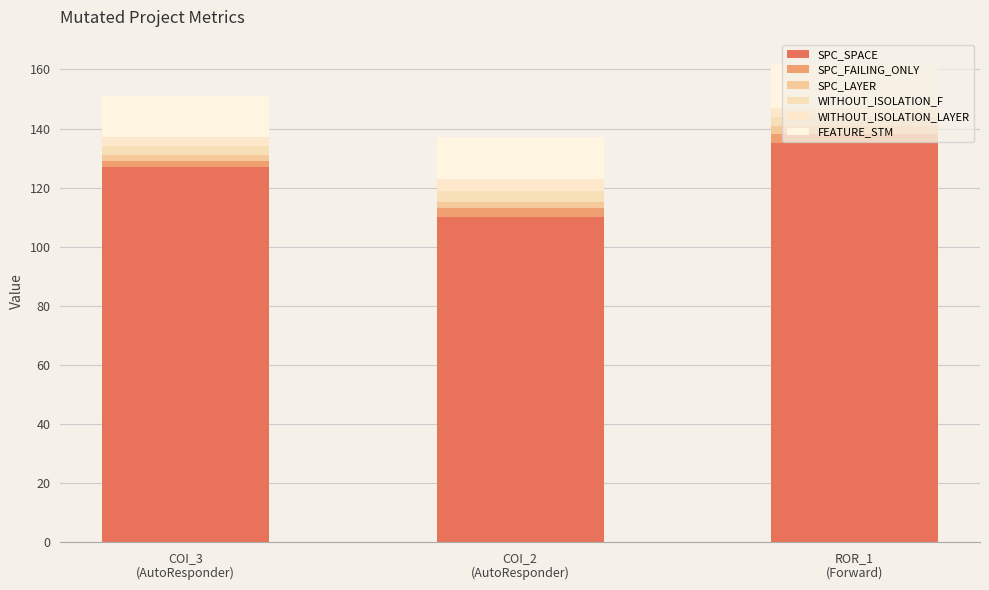

Which series changed the most between COI_3
(AutoResponder) and COI_2
(AutoResponder)?

SPC_SPACE